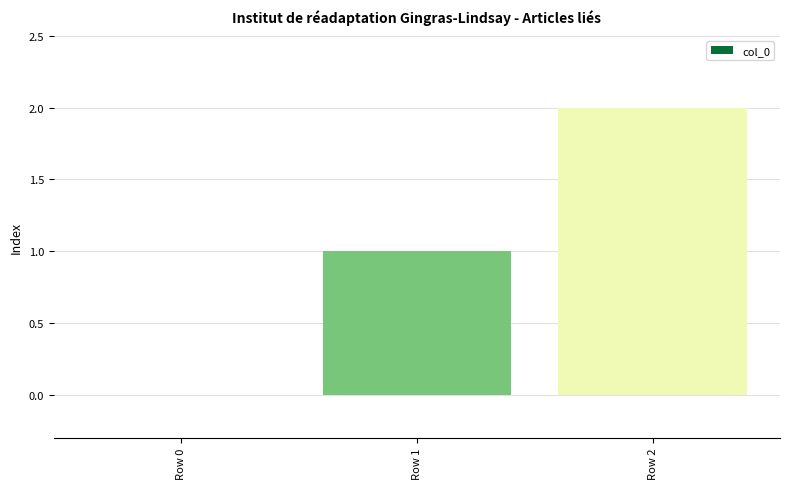

The chart shows a value of 3 at Row 2. True or false?

False